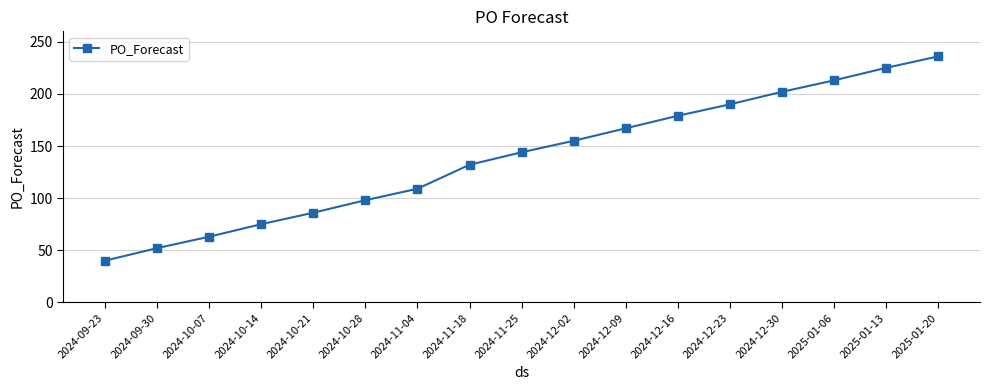

Reading right to left, what are all the values shown in this chart?

236	225	213	202	190	179	167	155	144	132	109	98	86	75	63	52	40